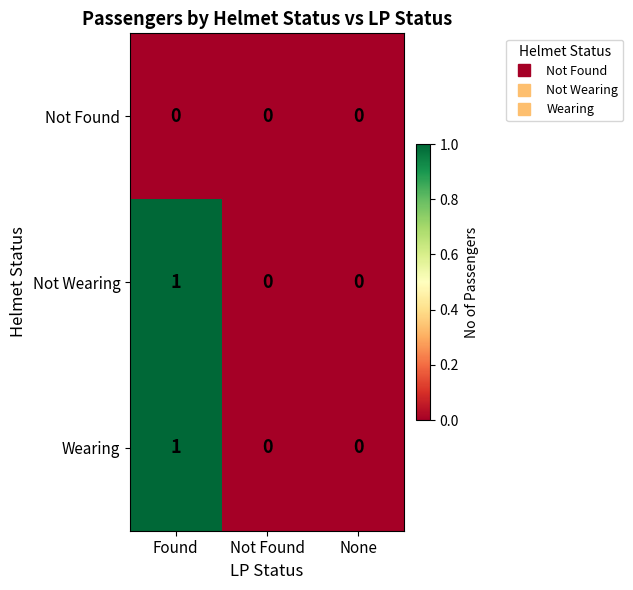

At which category is the sum across all series the highest?

Found